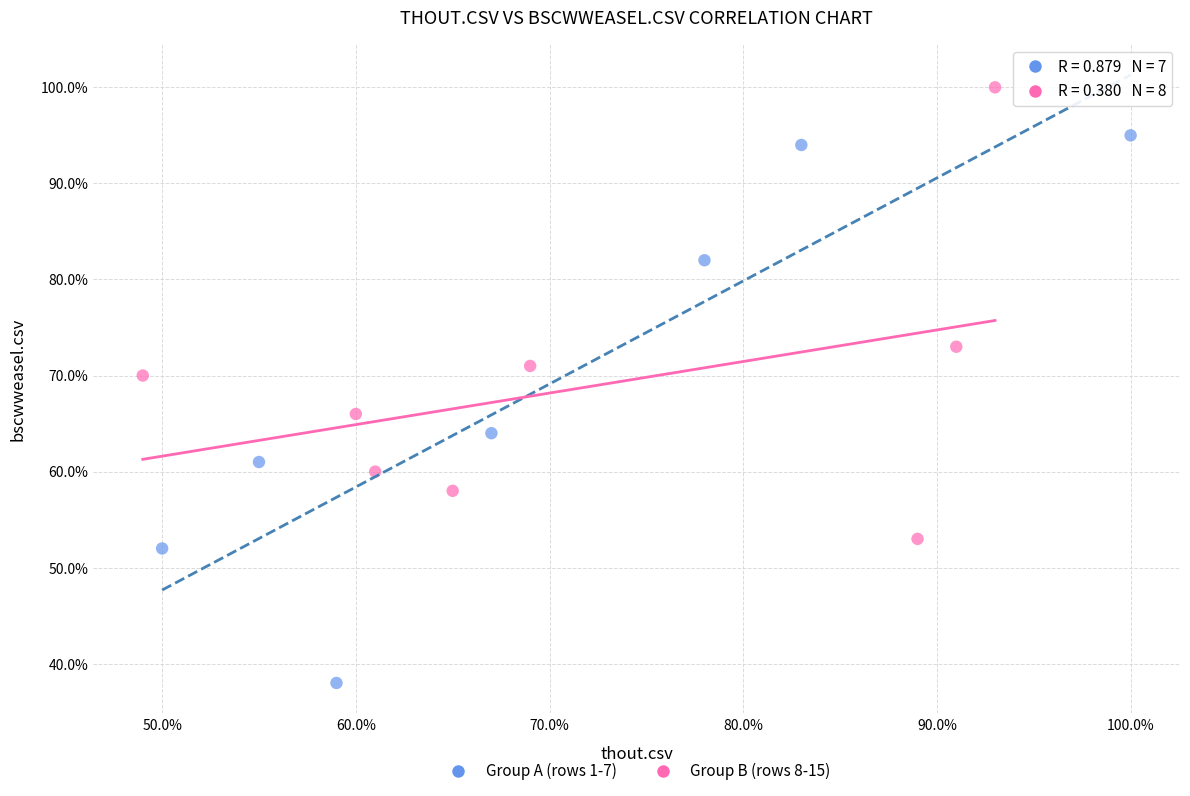

Which series reaches the maximum Y coordinate?

Group B (rows 8-15)